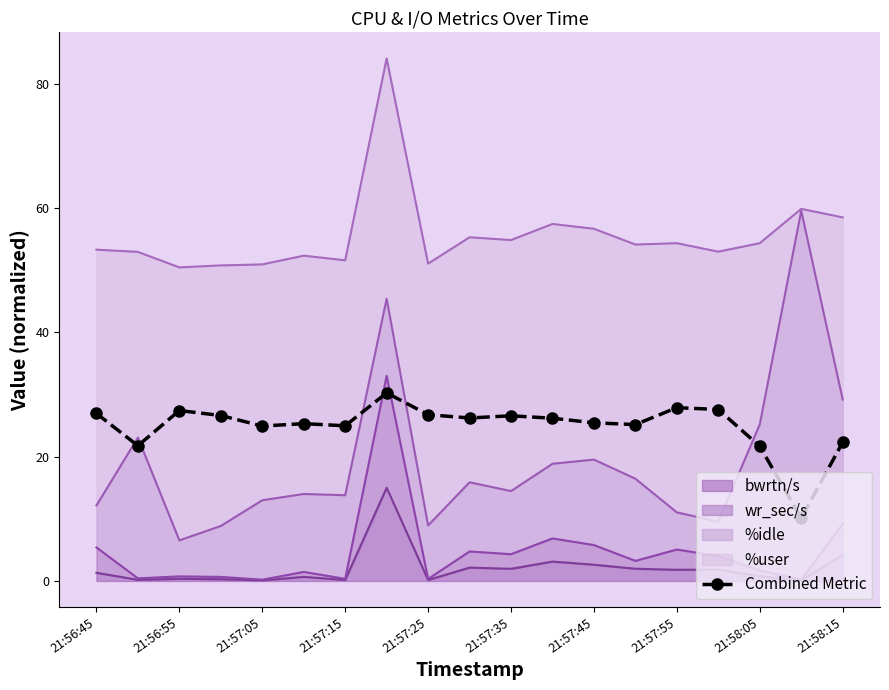

Is it true that the value at 21:58:05 is 38.0?

False